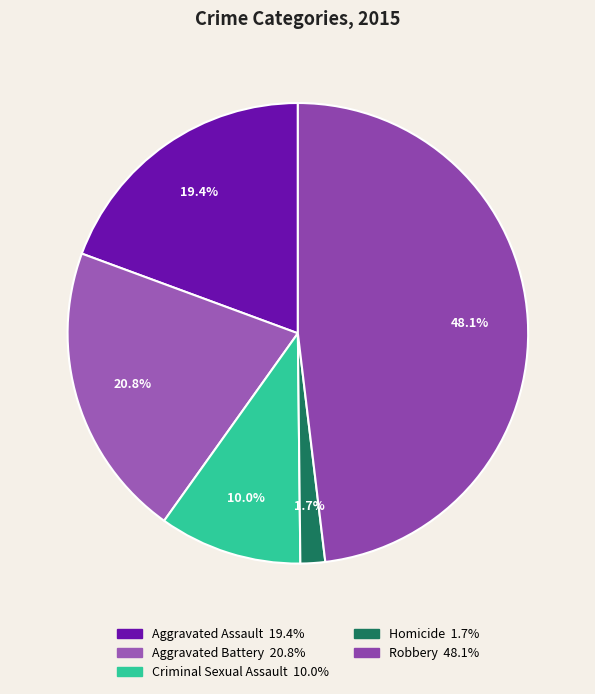

Which category has the smallest portion of the pie?

Homicide